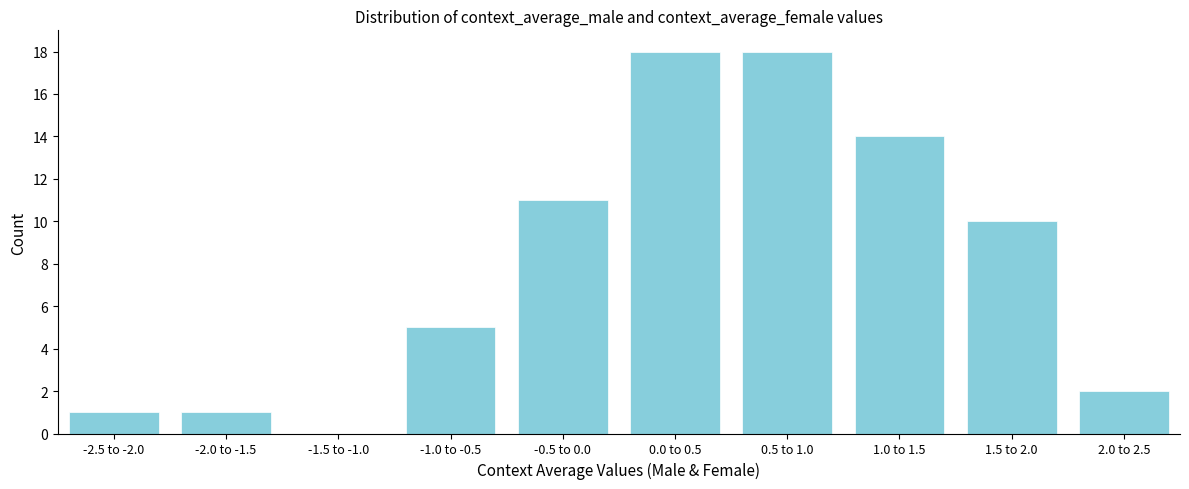

Reading left to right, extract all data points from this chart.

-2.5 to -2.0=1	-2.0 to -1.5=1	-1.5 to -1.0=0	-1.0 to -0.5=5	-0.5 to 0.0=11	0.0 to 0.5=18	0.5 to 1.0=18	1.0 to 1.5=14	1.5 to 2.0=10	2.0 to 2.5=2